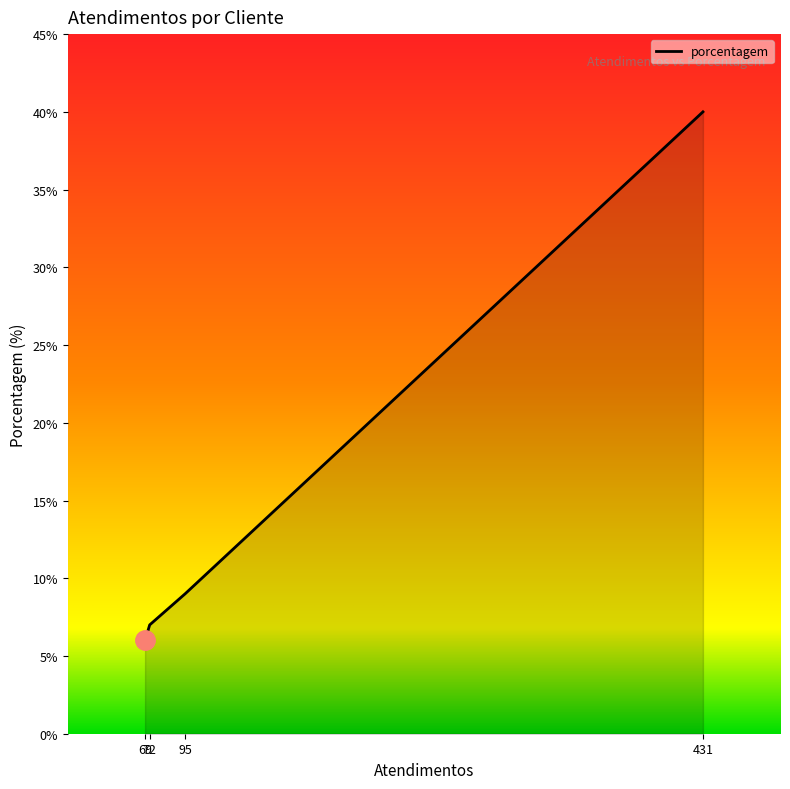

What is the maximum value shown in the chart?

40